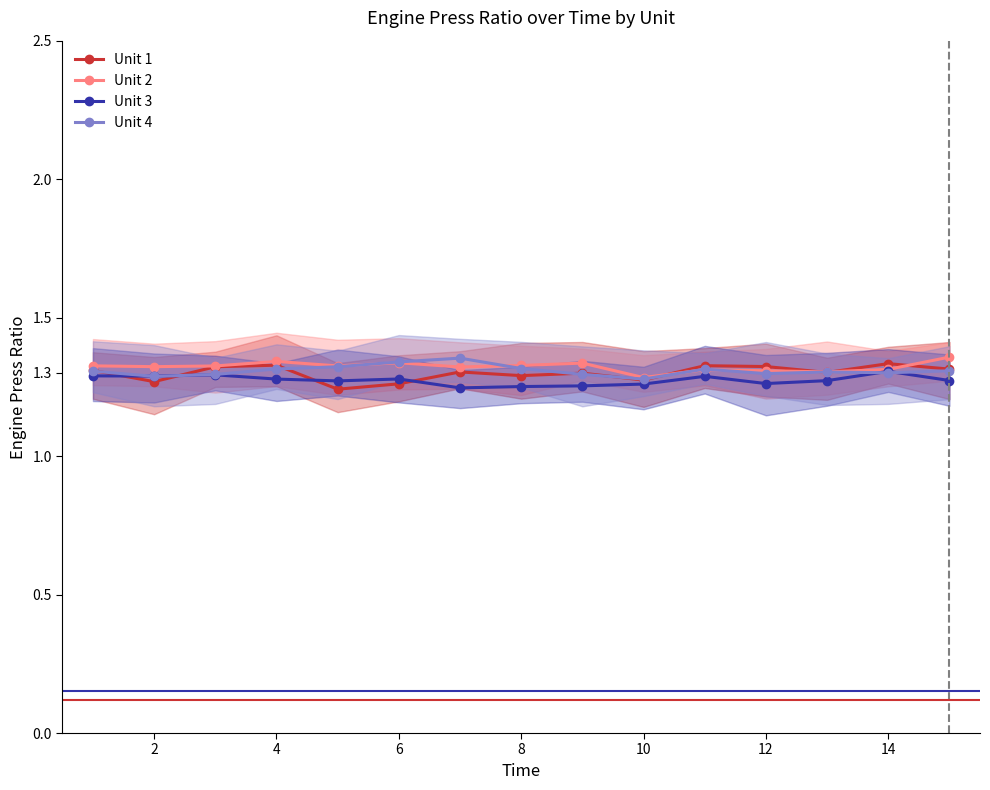

True or false: Unit 1 has a value of 2.0 at 6.

False